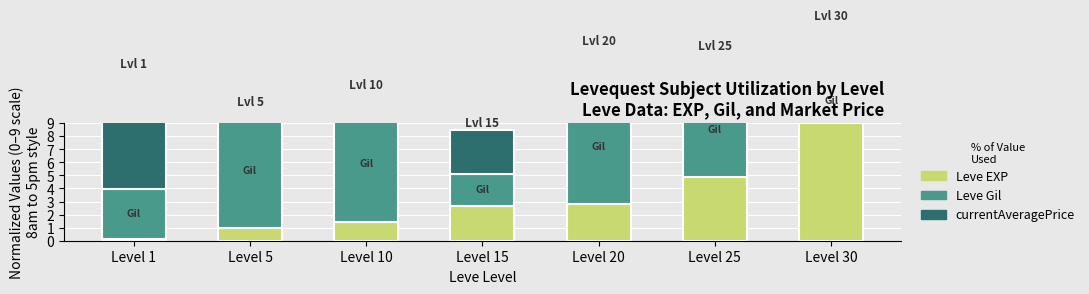

Count the number of data series in this chart.

3